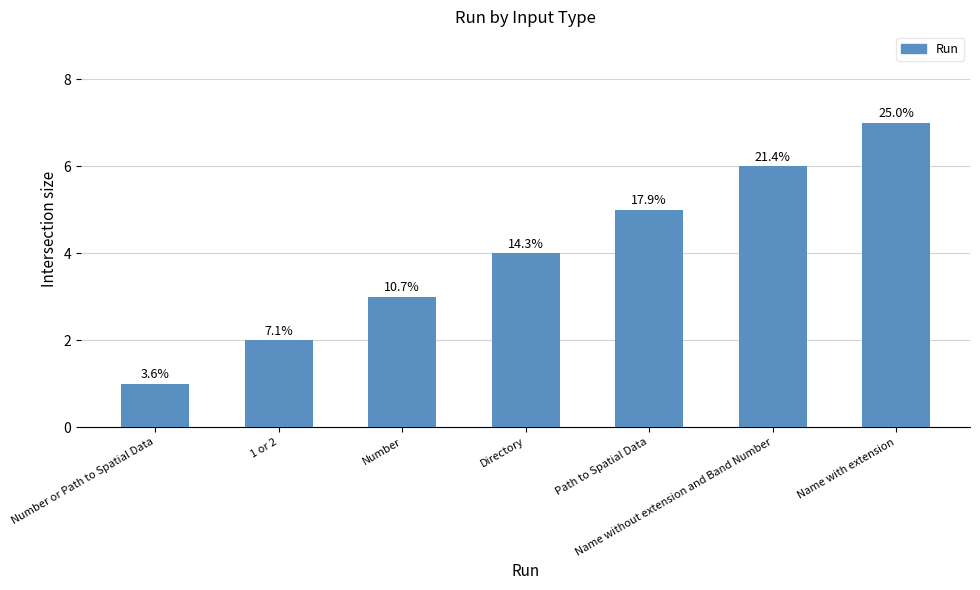

Are the bars horizontal?

No